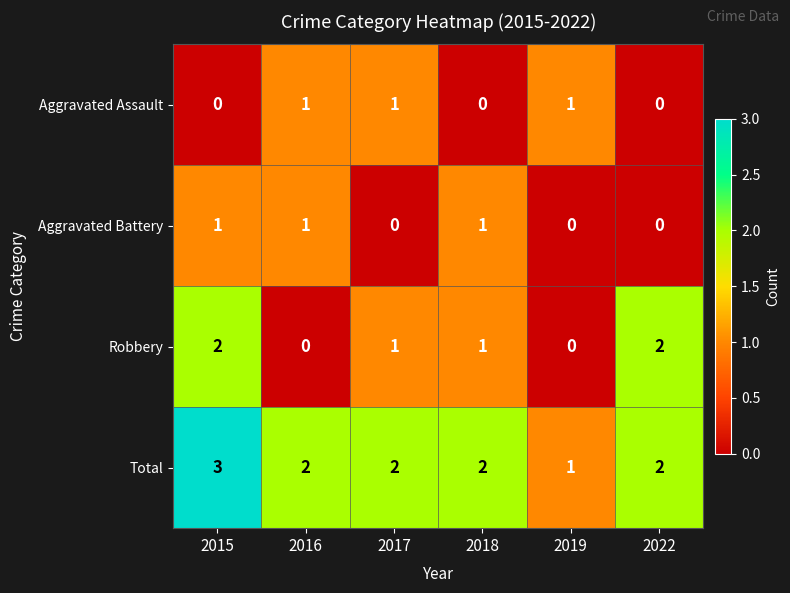

Count the number of data series in this chart.

4